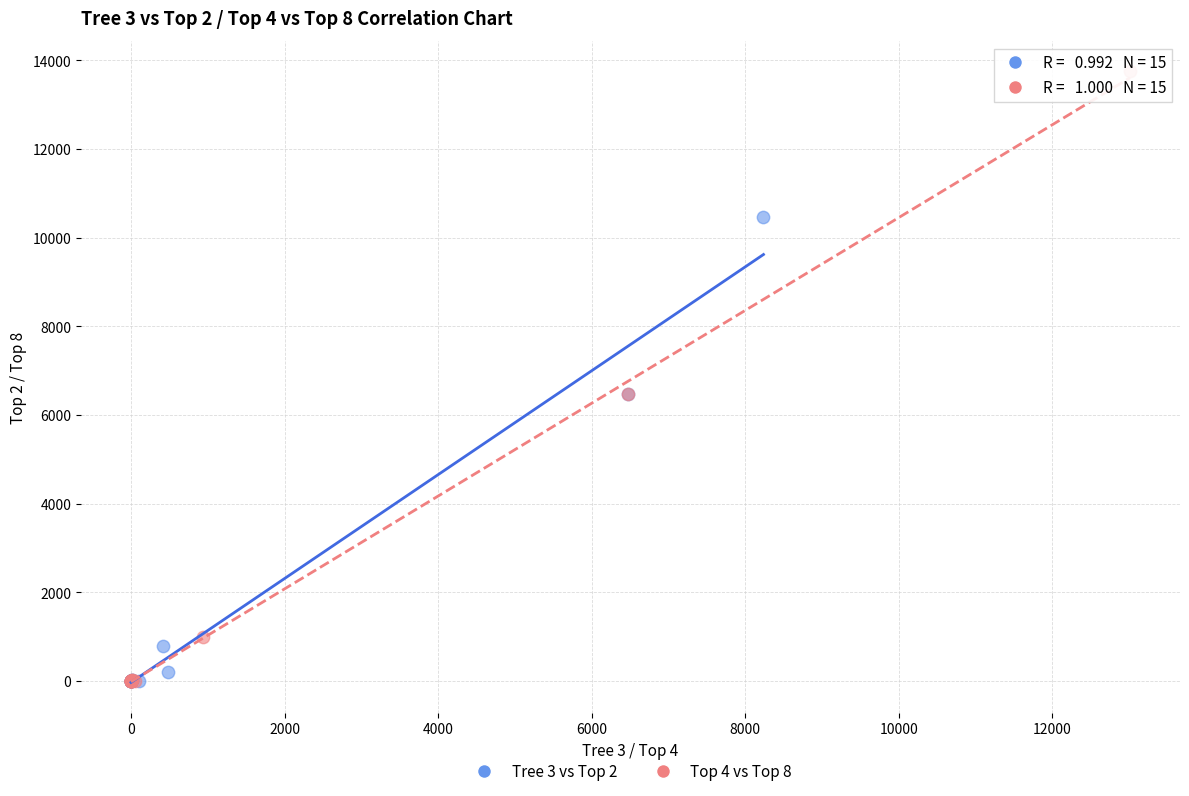

Which series contains the highest Y value?

Top 4 vs Top 8